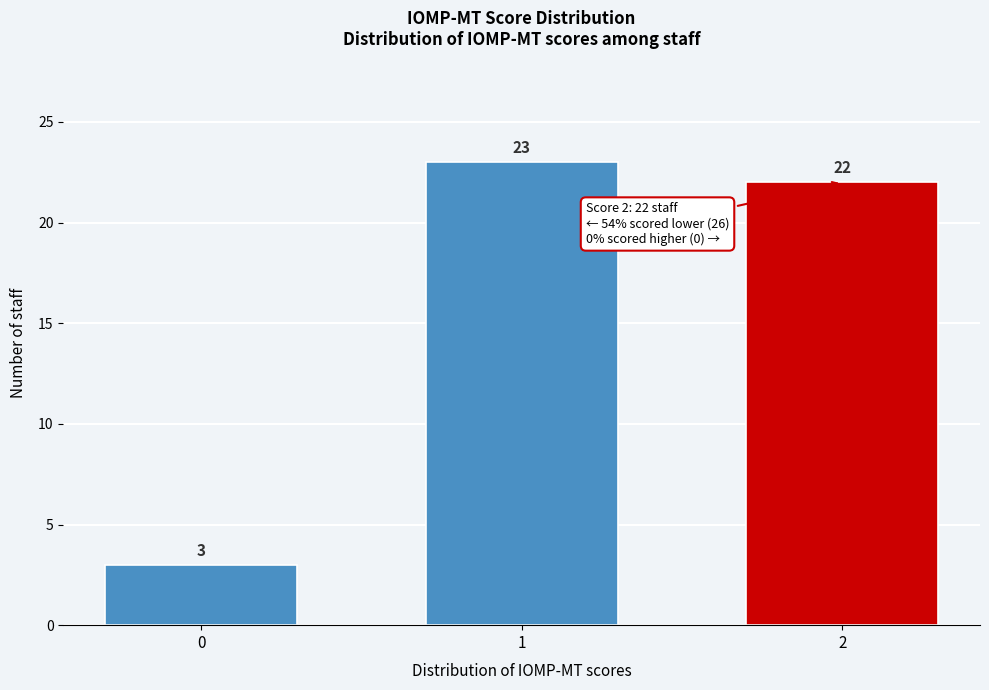

Reading left to right, transcribe all the data shown in this chart.

3	23	22